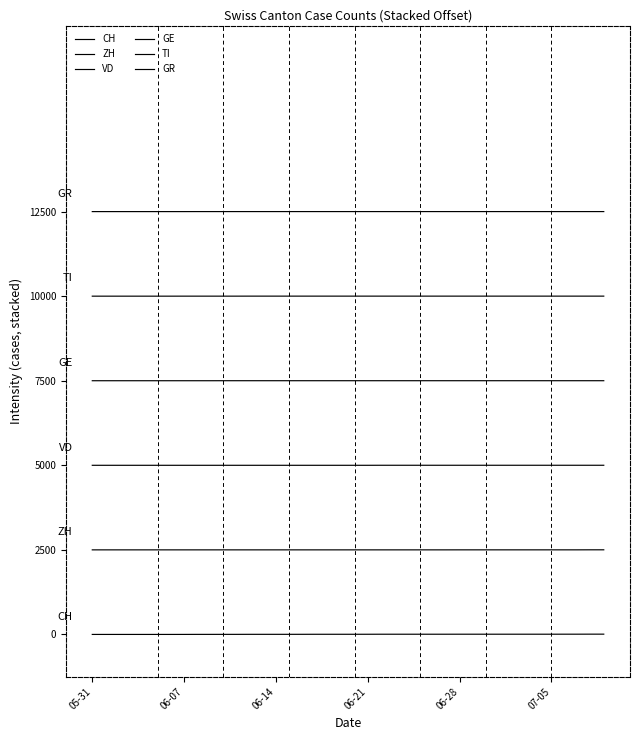

Which category has the lowest value in the GE series?

05-31